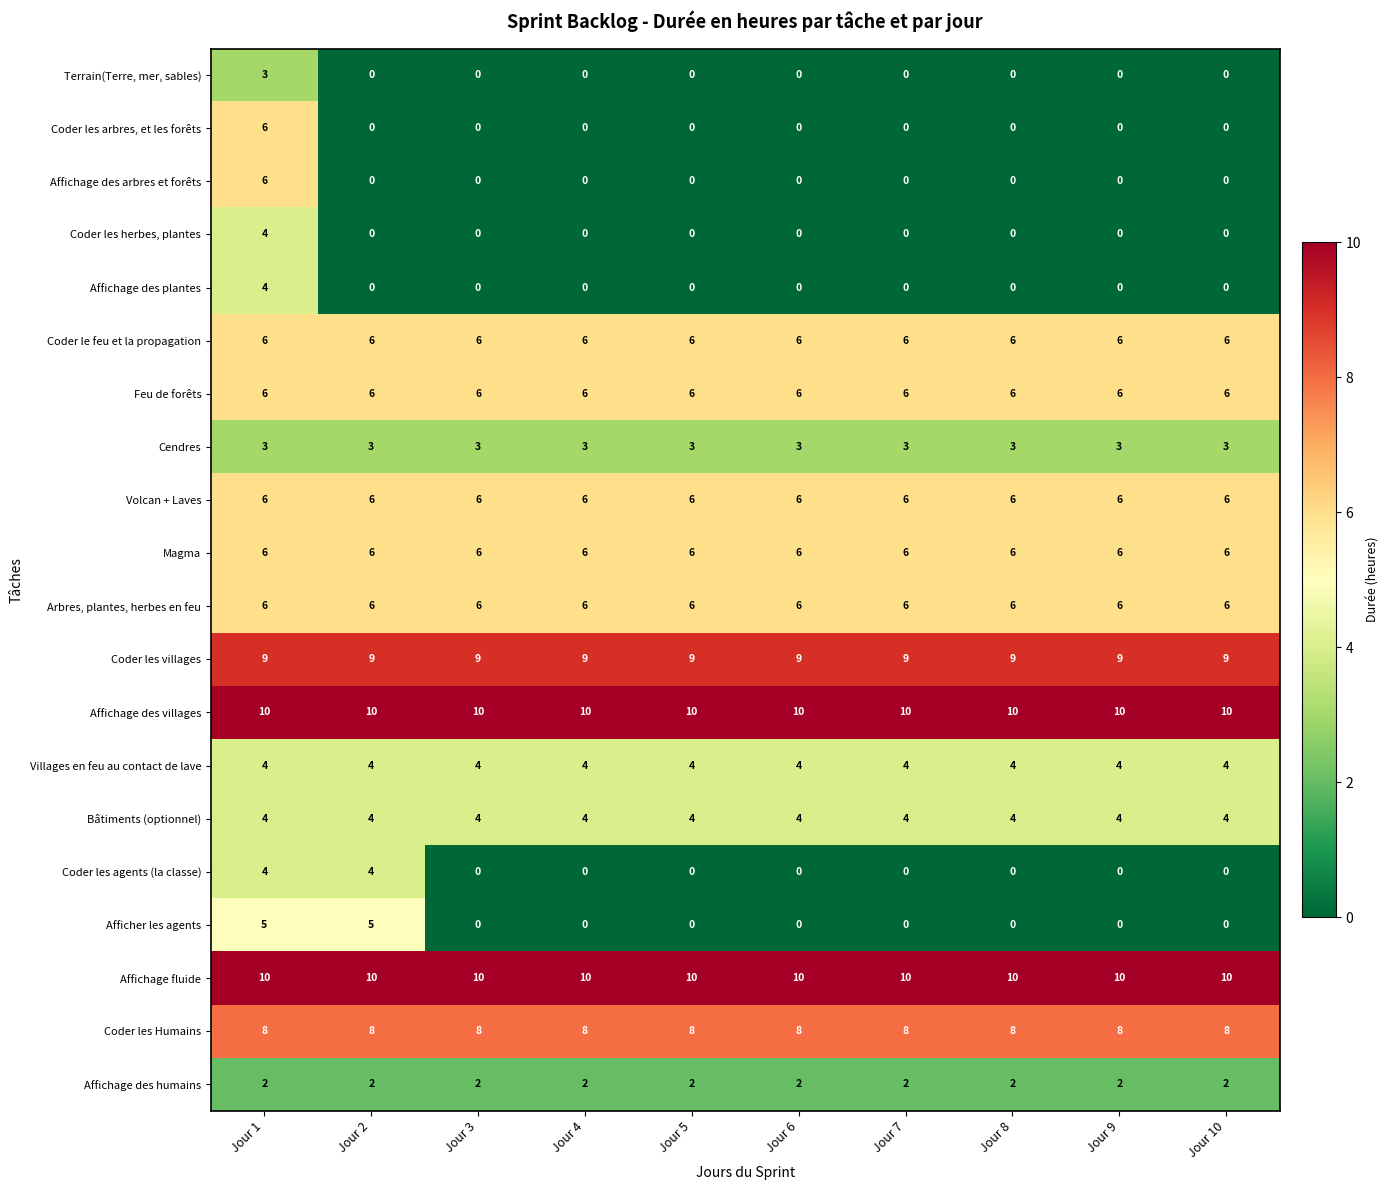

Is it true that Coder les Humains equals 8 at Jour 8?

True